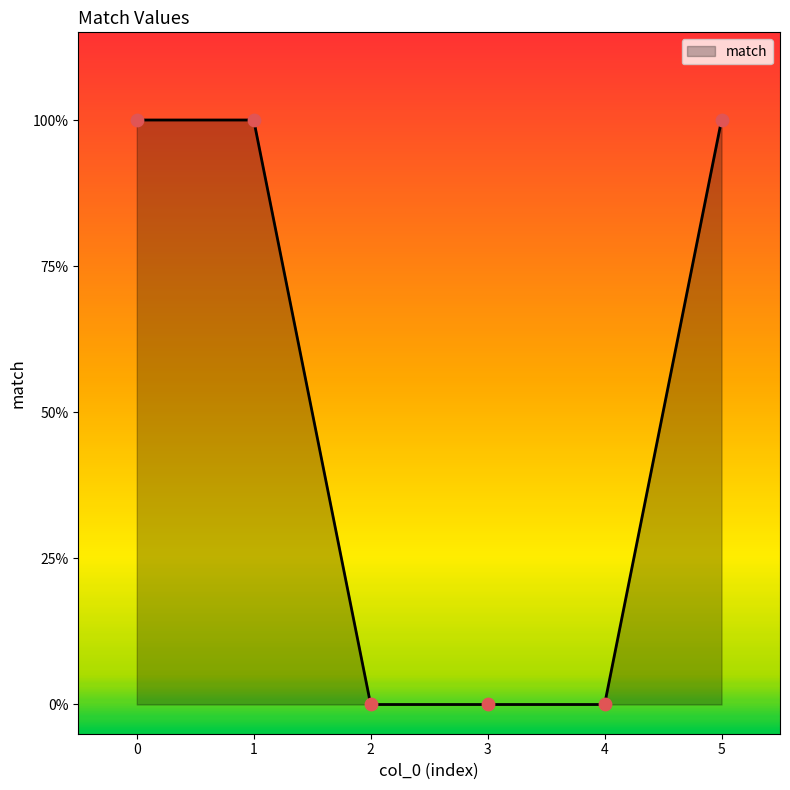

Does the chart have visible grid lines?

No